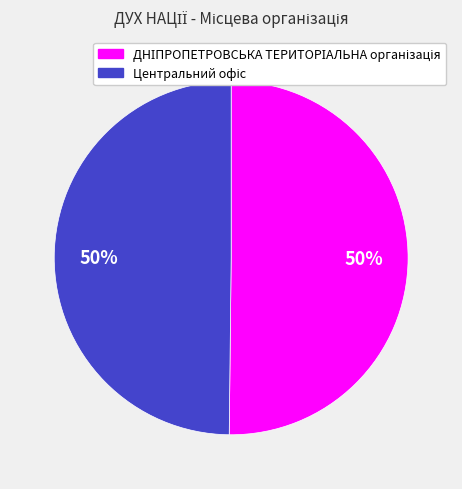

To the nearest percent, what is the average slice percentage?

50%